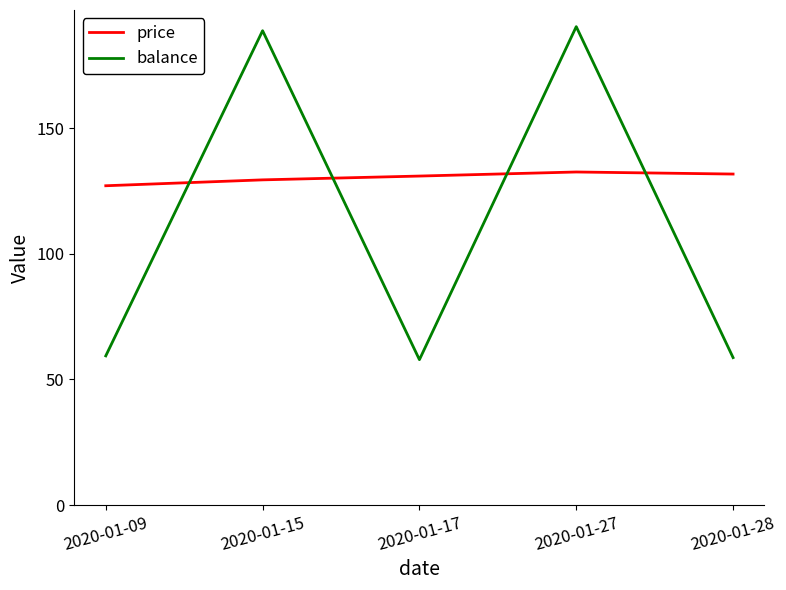

Which series changed the most between 2020-01-15 and 2020-01-28?

balance